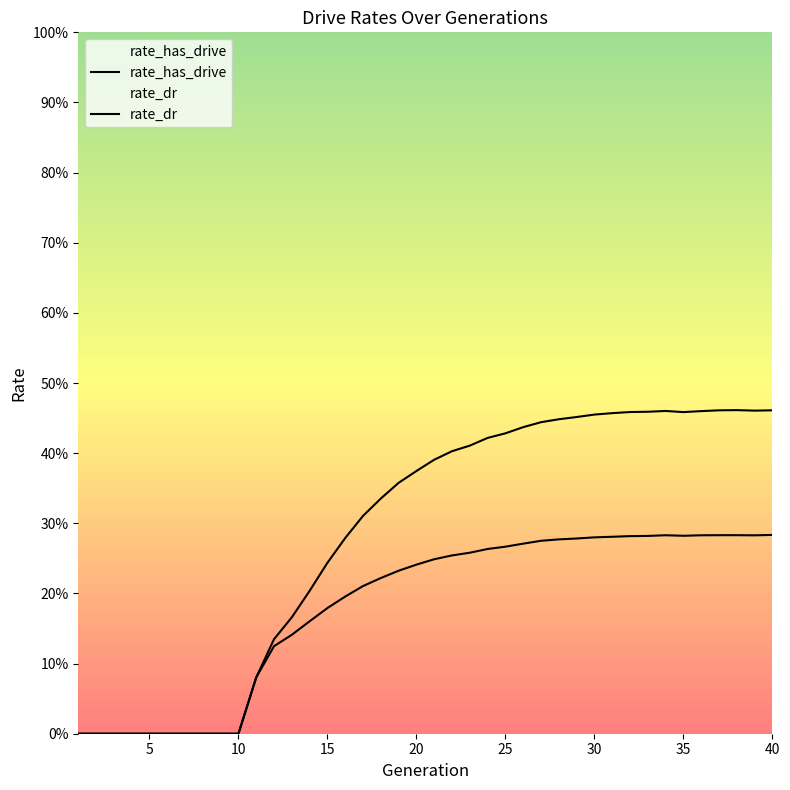

What is the sum of all rate_has_drive values?

11.4